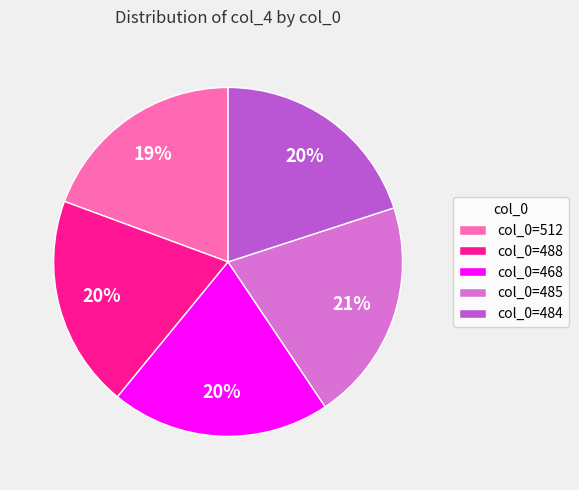

To the nearest percent, what percentage of the pie is col_0=512?

19%